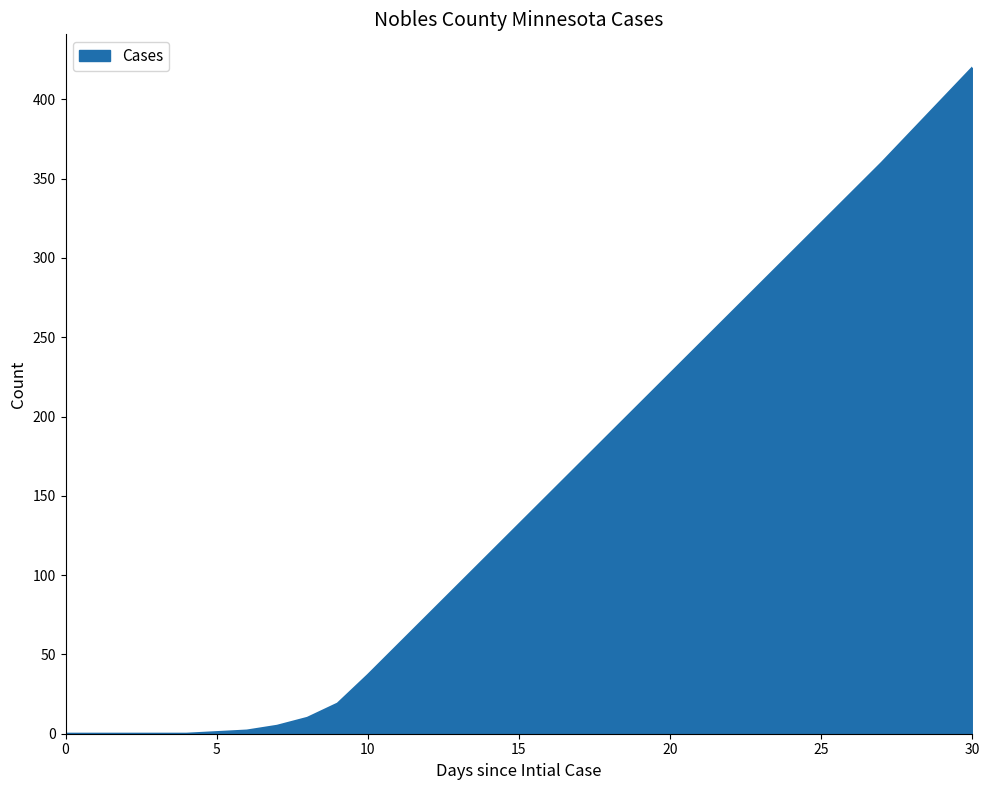

What is the greatest value displayed?

420